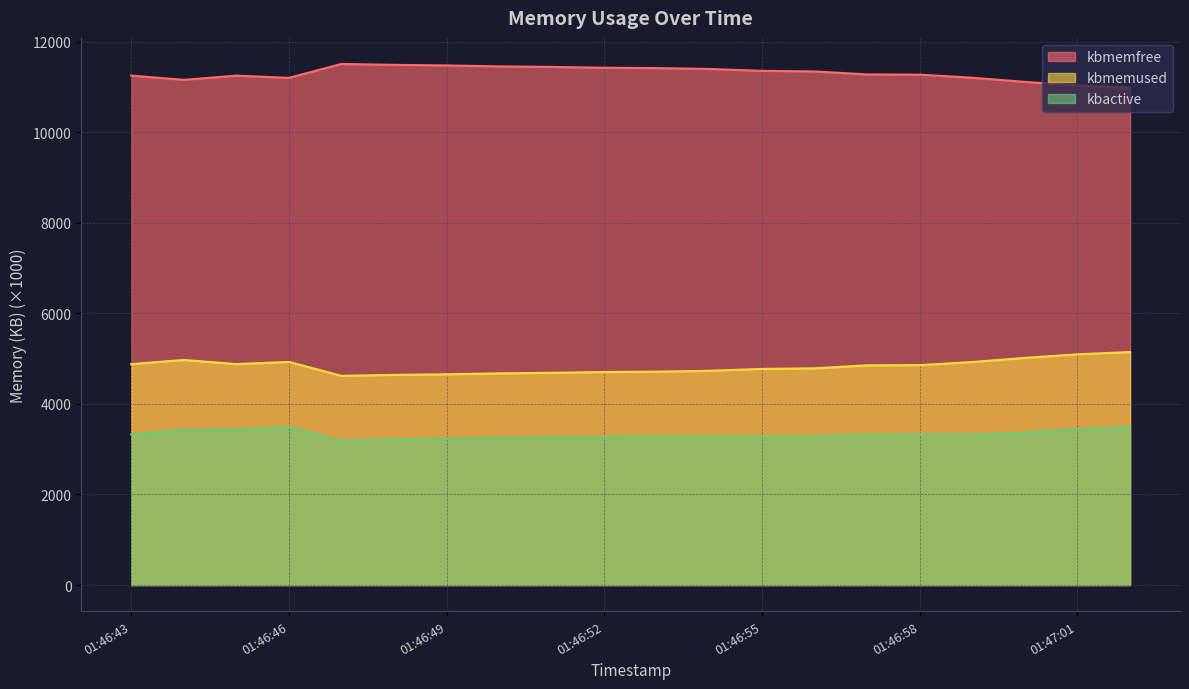

Rank the categories by kbactive value from highest to lowest.

01:47:02, 01:46:46, 01:47:01, 01:46:45, 01:46:44, 01:47:00, 01:46:43, 01:46:59, 01:46:58, 01:46:57, 01:46:56, 01:46:55, 01:46:54, 01:46:53, 01:46:52, 01:46:51, 01:46:50, 01:46:49, 01:46:48, 01:46:47